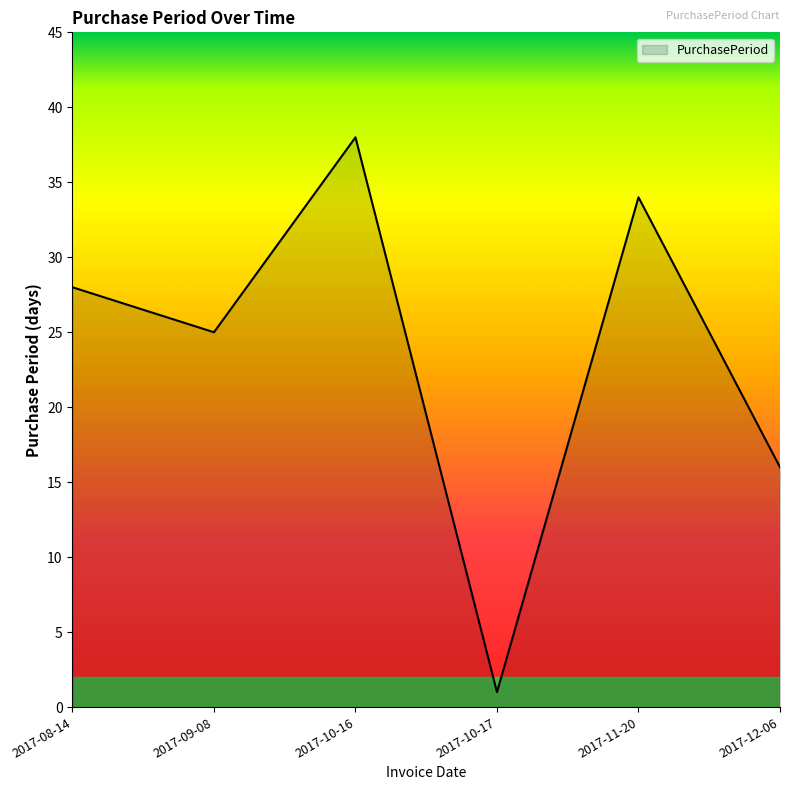

What is the difference between the maximum and minimum values?

37